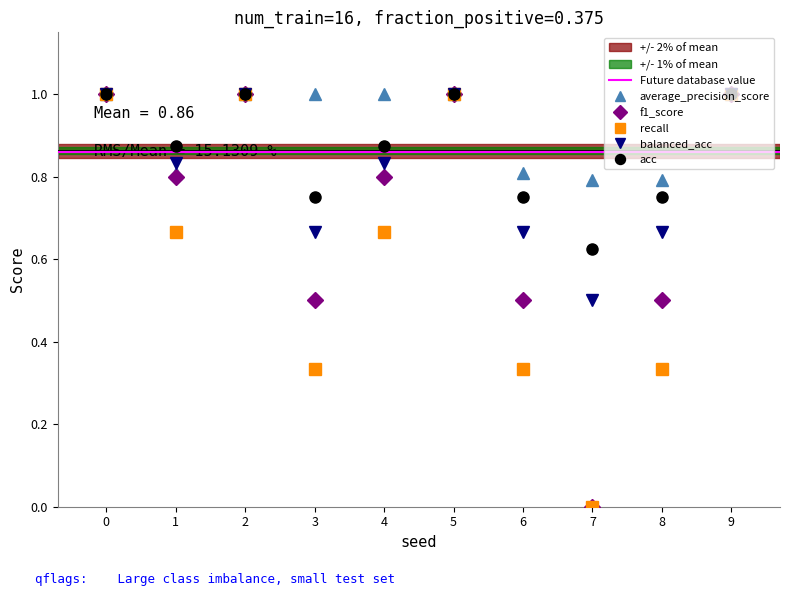

What is the greatest value displayed?

1.0